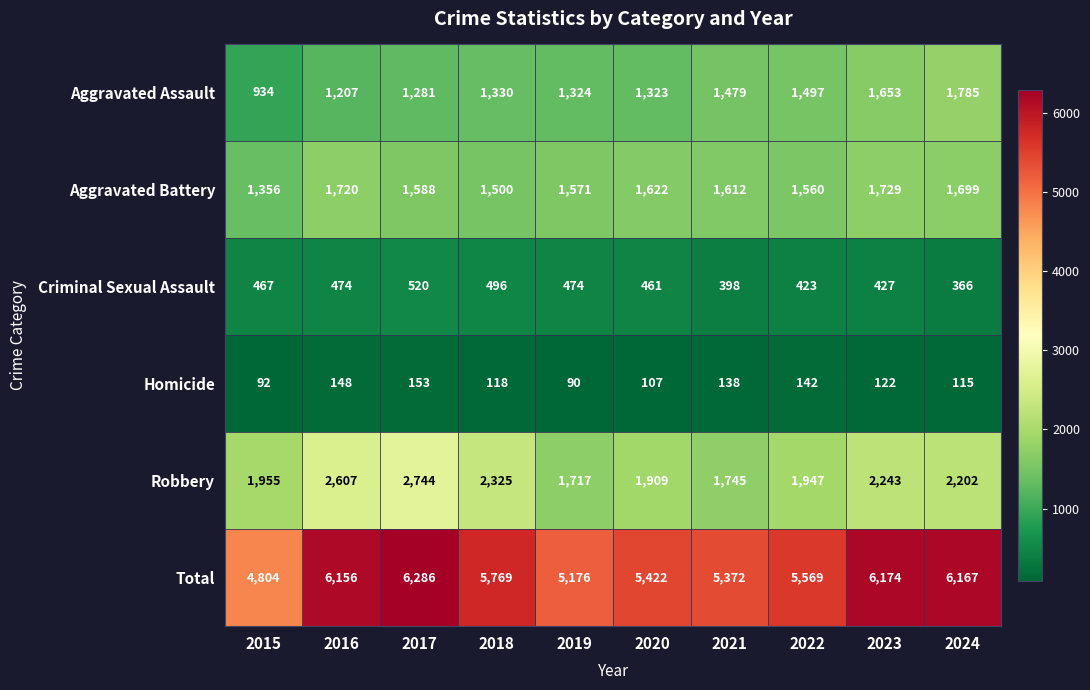

True or false: Criminal Sexual Assault has a value of 474 at 2019.

True